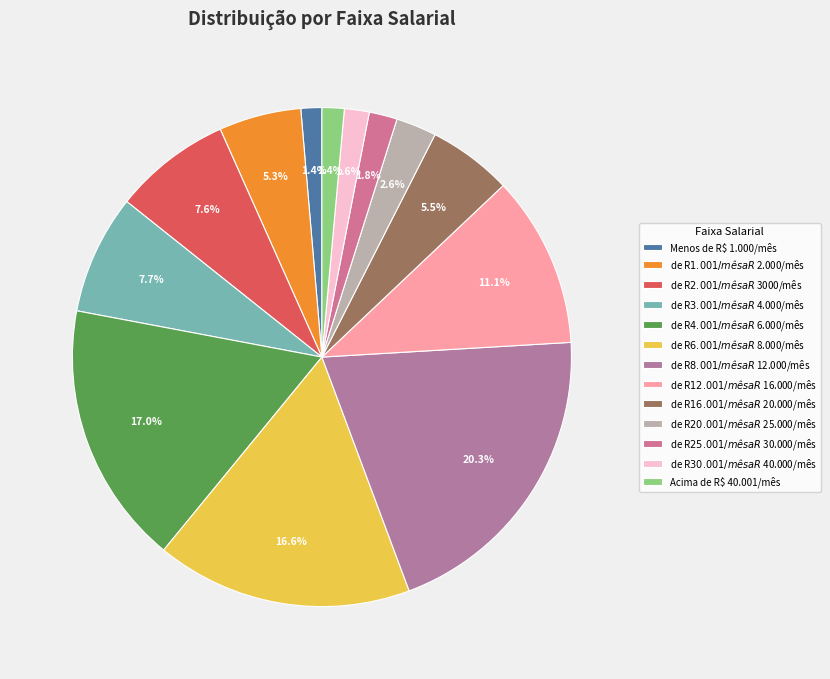

Is the sum of de R$ 25.001/mês a R$ 30.000/mês and de R$ 8.001/mês a R$ 12.000/mês greater than half?

No